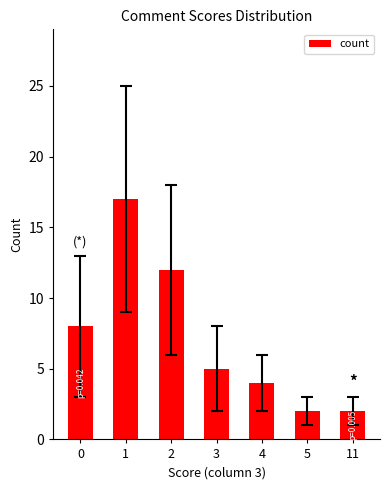

Does the chart contain any negative values?

No